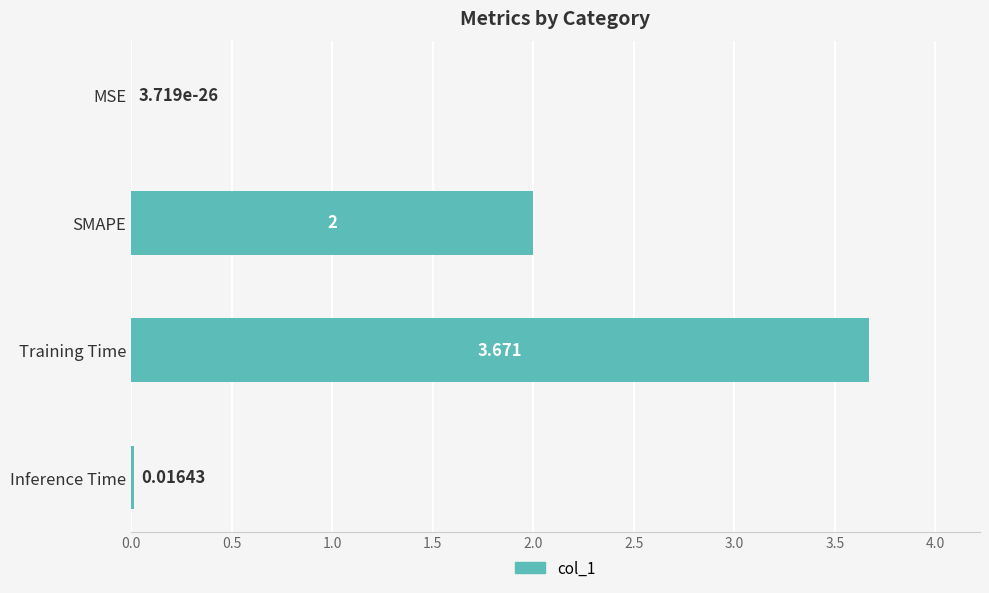

Where is the data nearest to the value 1?

Inference Time